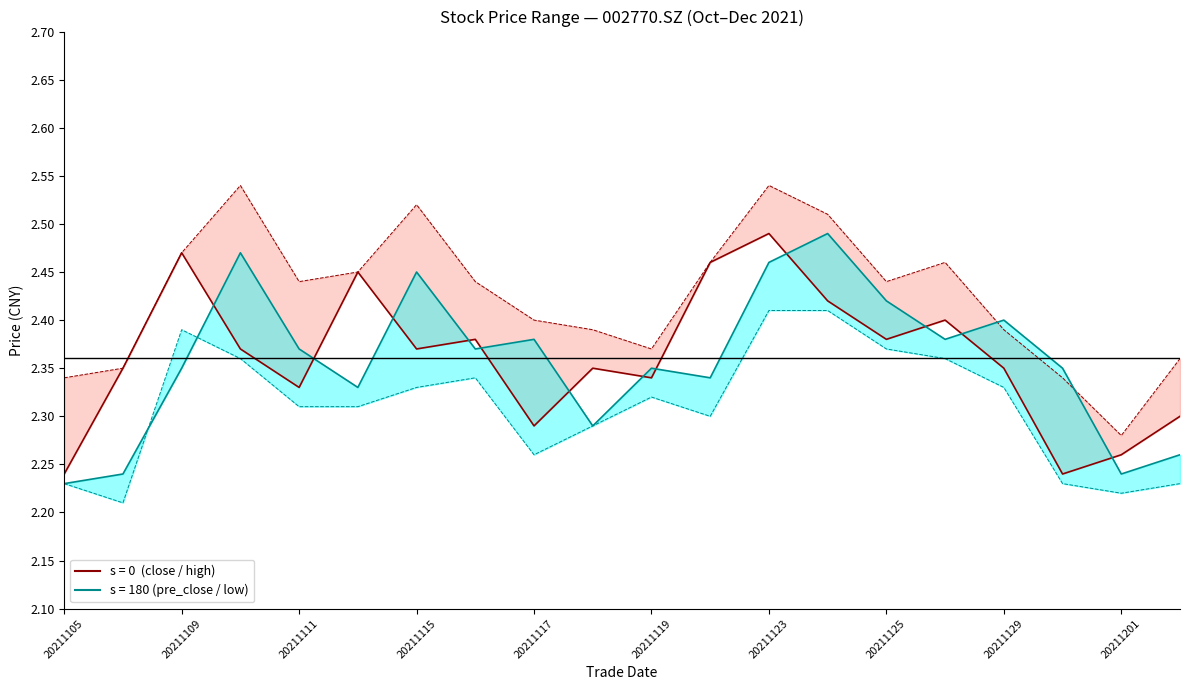

Reading right to left, transcribe all the data shown in this chart.

close: 2.3	2.3	2.2	2.4	2.4	2.4	2.4	2.5	2.5	2.3	2.4	2.3	2.4	2.4	2.5	2.3	2.4	2.5	2.4	2.2
pre_close: 2.3	2.2	2.4	2.4	2.4	2.4	2.5	2.5	2.3	2.4	2.3	2.4	2.4	2.5	2.3	2.4	2.5	2.4	2.2	2.2